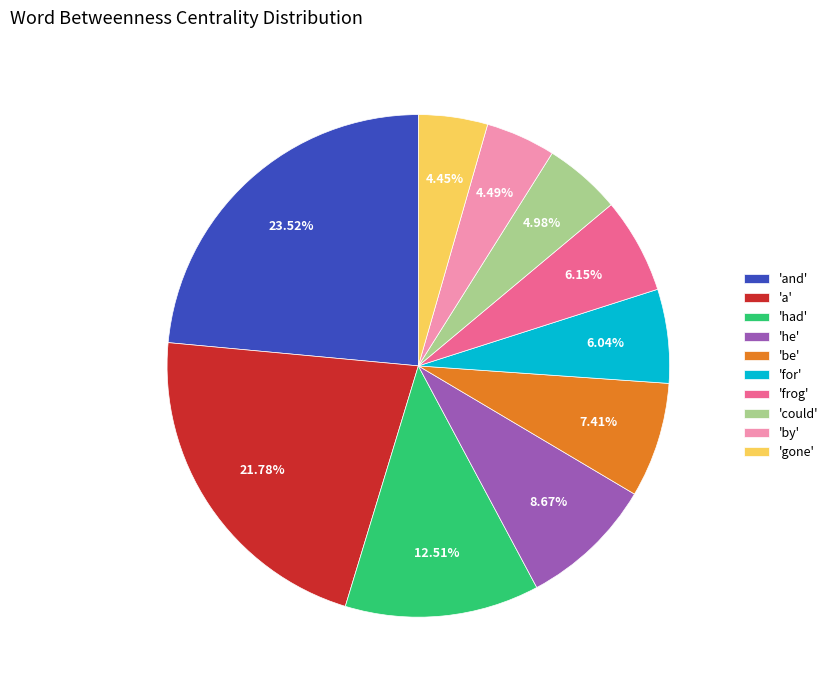

What is the largest slice in the pie chart?

'and'